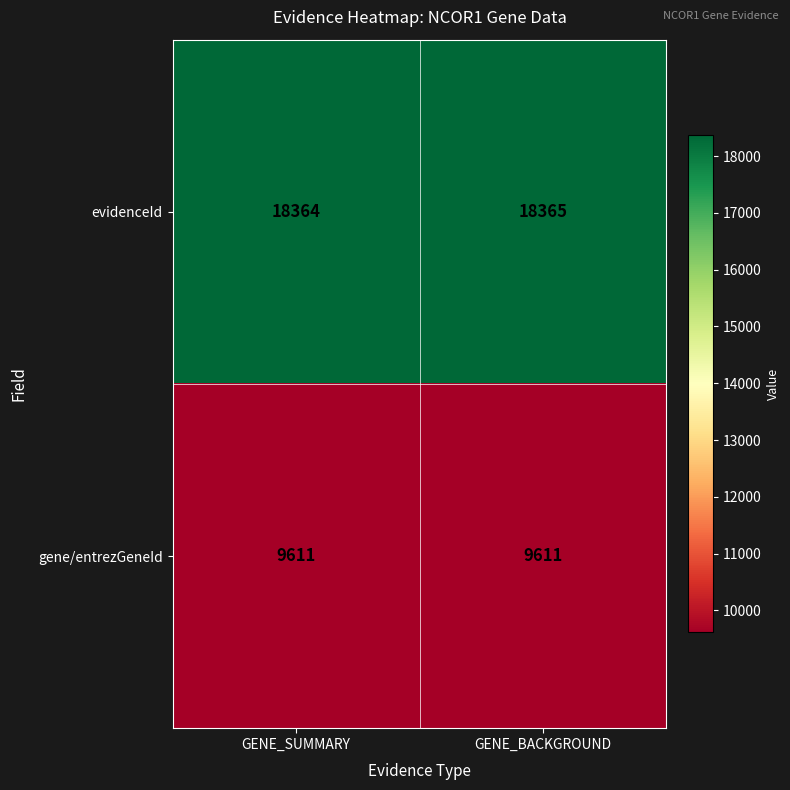

List the series in order of their peak value, highest first.

evidenceId, gene/entrezGeneId